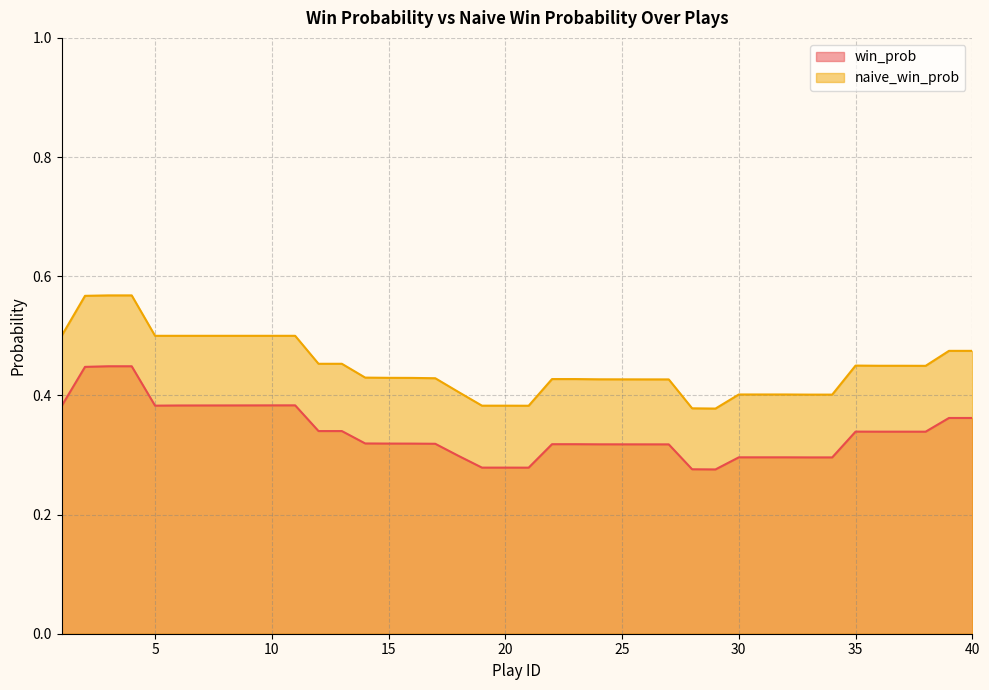

Which category has the lowest value in the naive_win_prob series?

29